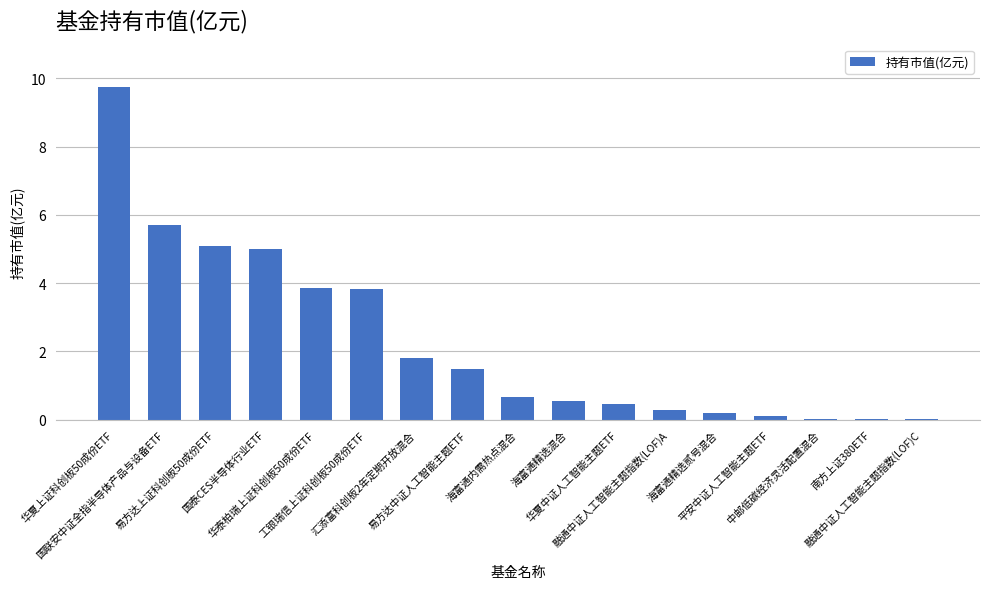

What is the sum of all values?

38.8